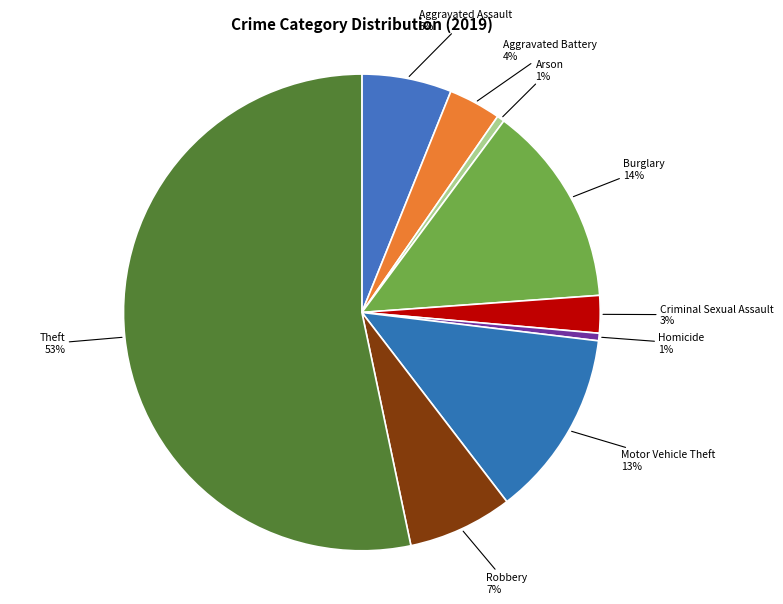

Do Burglary and Theft together represent more than half of the pie?

Yes